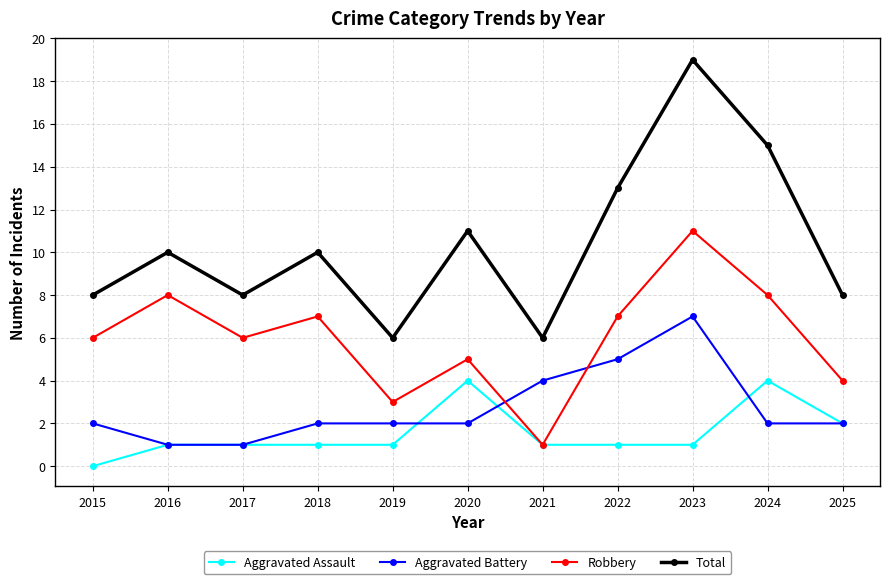

Between 2019 and 2024, which series saw the biggest shift?

Total